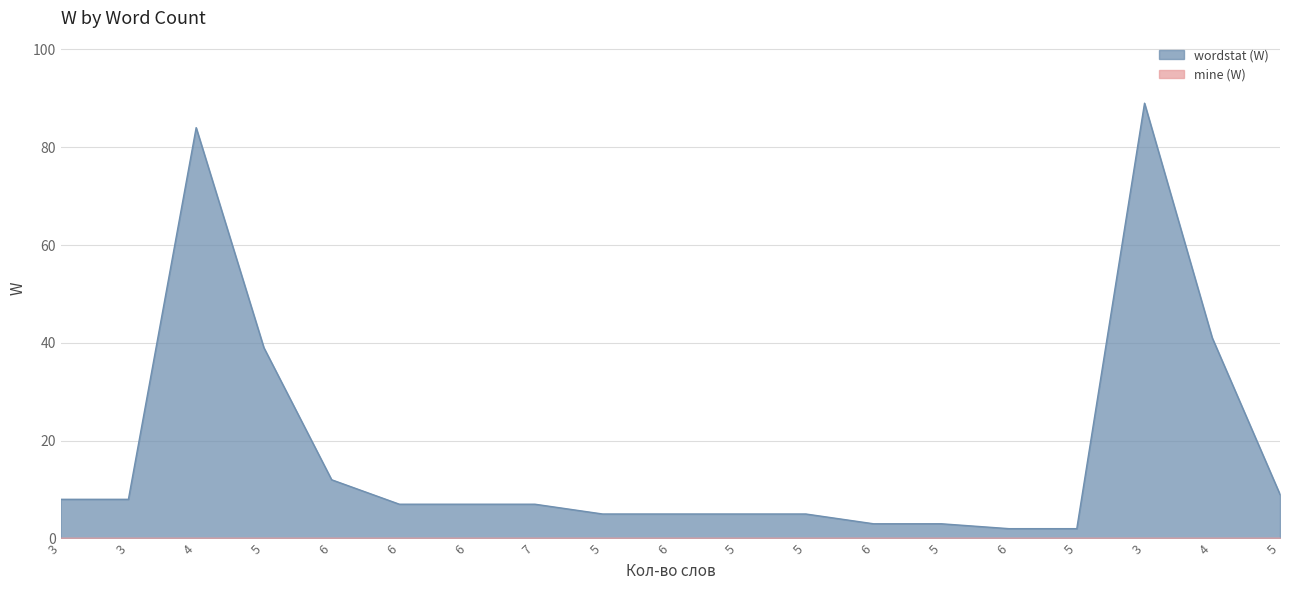

Rank the categories by value from highest to lowest.

3, 4, 4, 5, 6, 5, 3, 3, 6, 6, 7, 5, 6, 5, 5, 6, 5, 6, 5